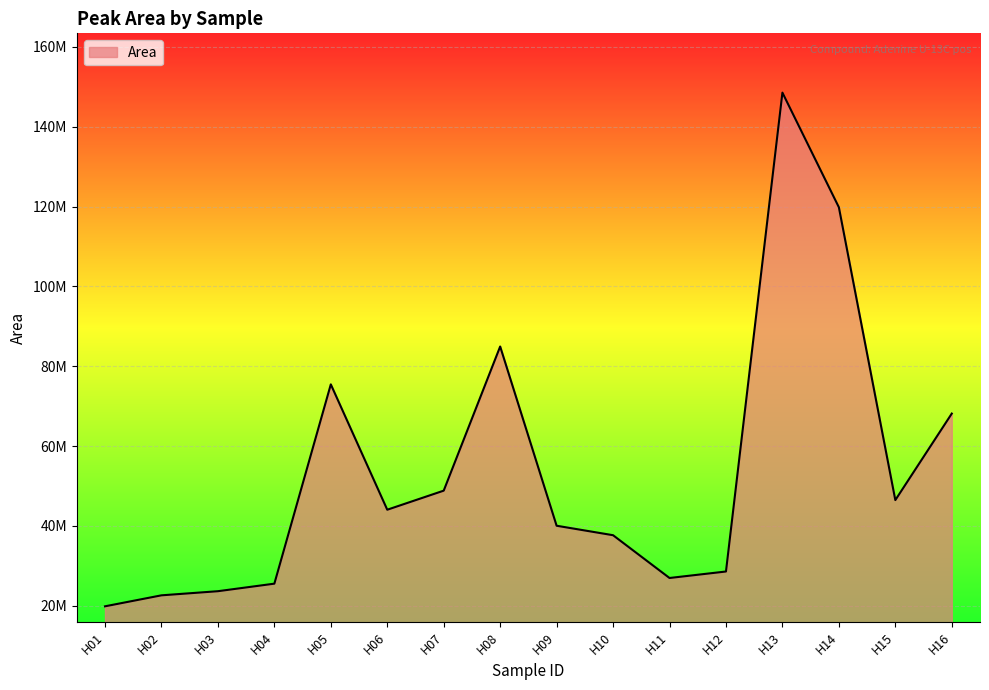

Is this an area chart (filled region under the line)?

Yes